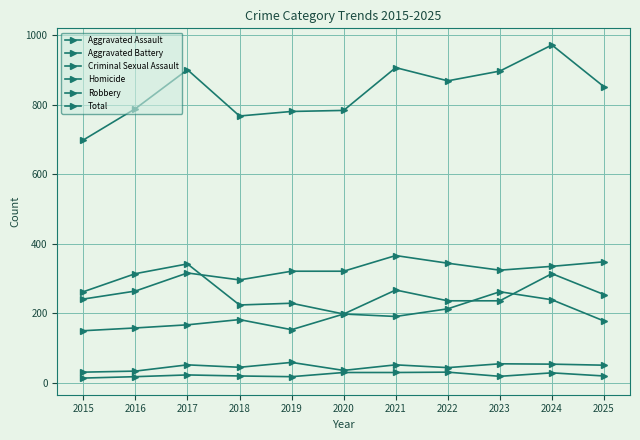

Where do Robbery and Aggravated Assault first cross each other?

2022 and 2023